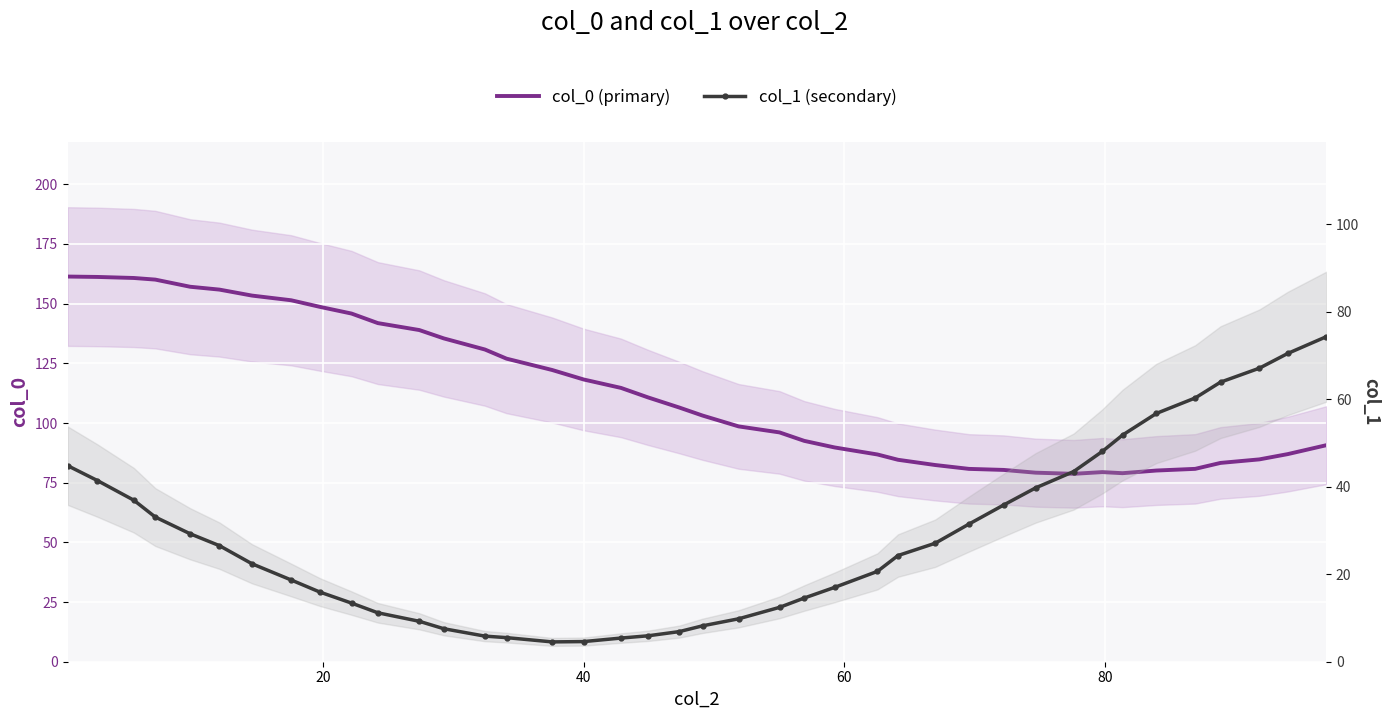

What is the smallest value displayed?

4.5